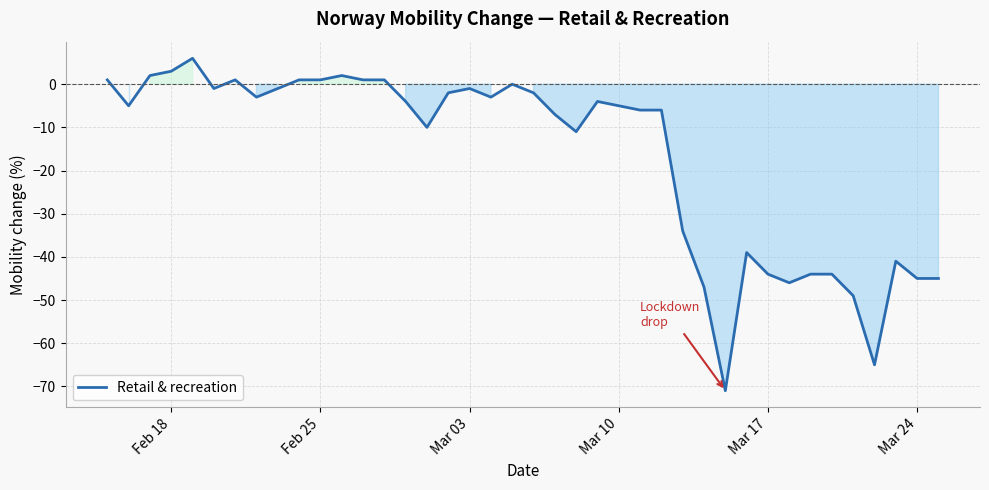

What is the average value?

-17